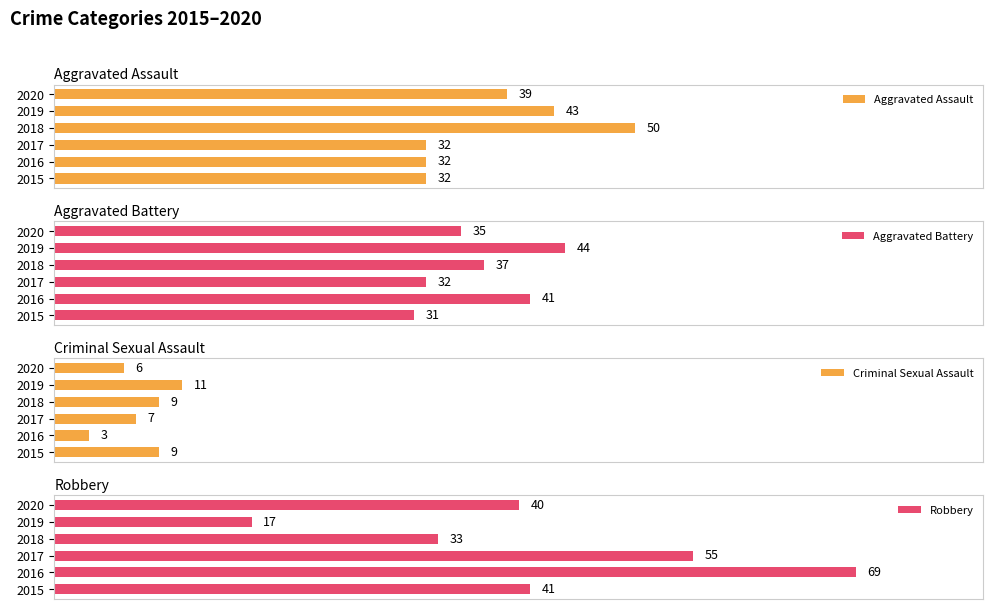

What is the total value across all series at 2015?

113